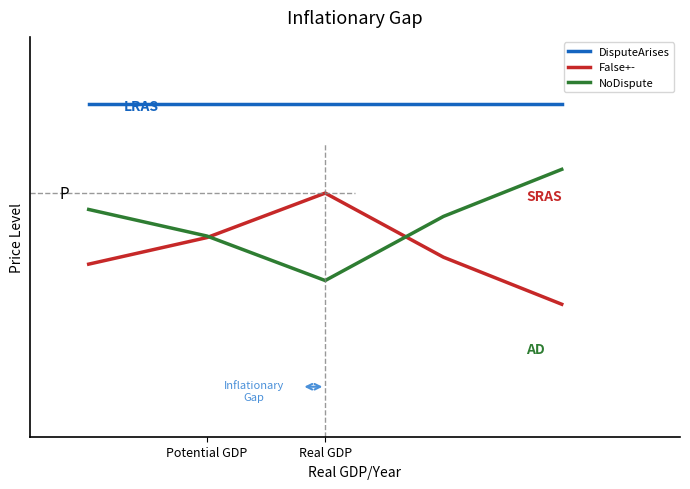

How many intersections are there between NoDispute and False+-?

2